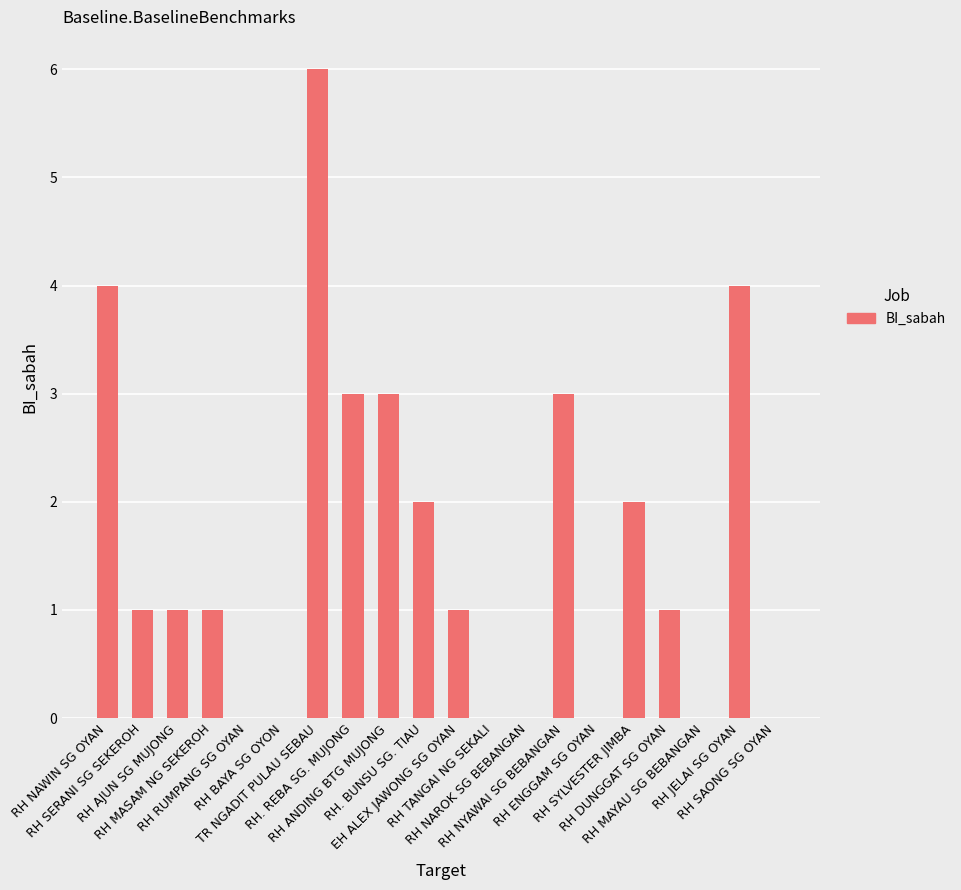

Read the value at RH. REBA SG. MUJONG.

3